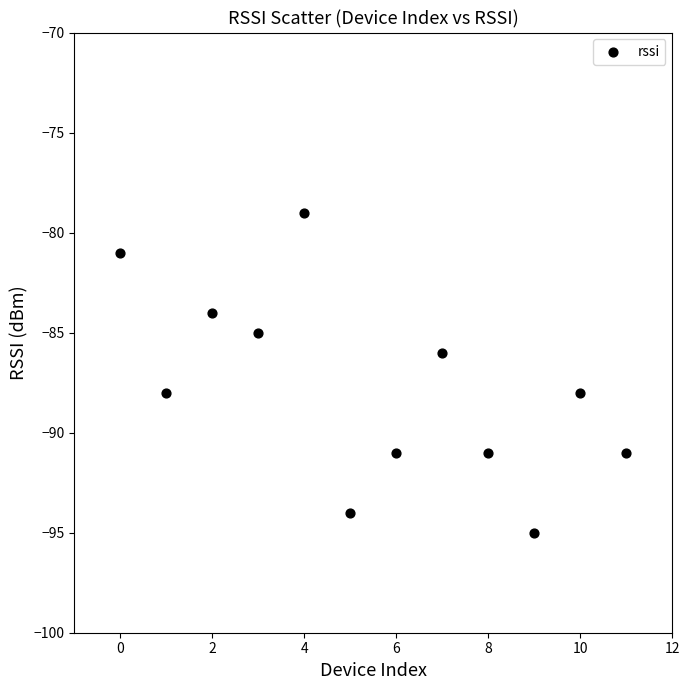

What is the range of Y values (max minus min)?

16